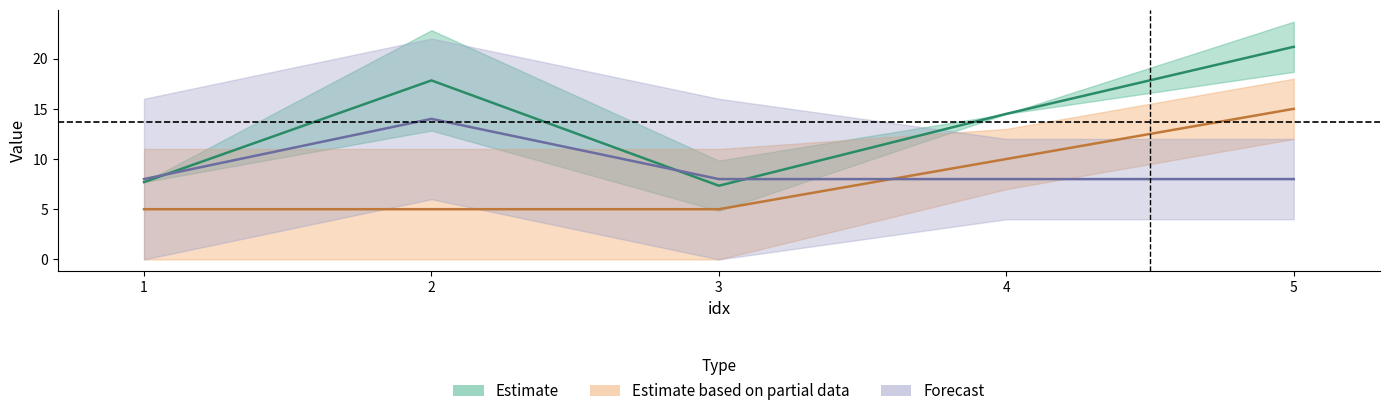

How many lines are shown in the chart?

3